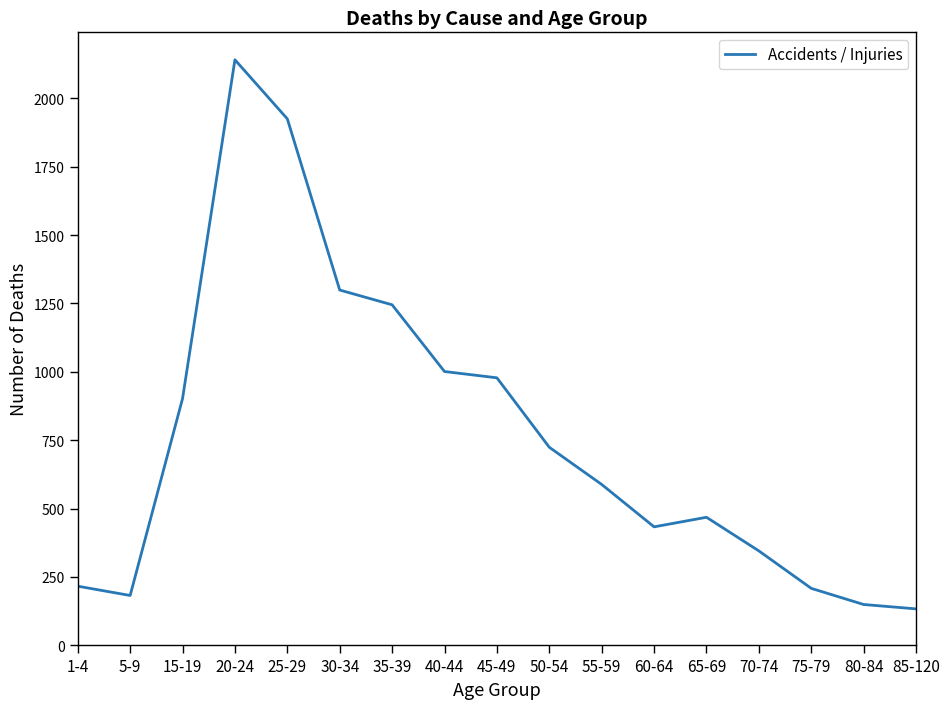

The chart shows a value of 527 at 40-44. True or false?

False